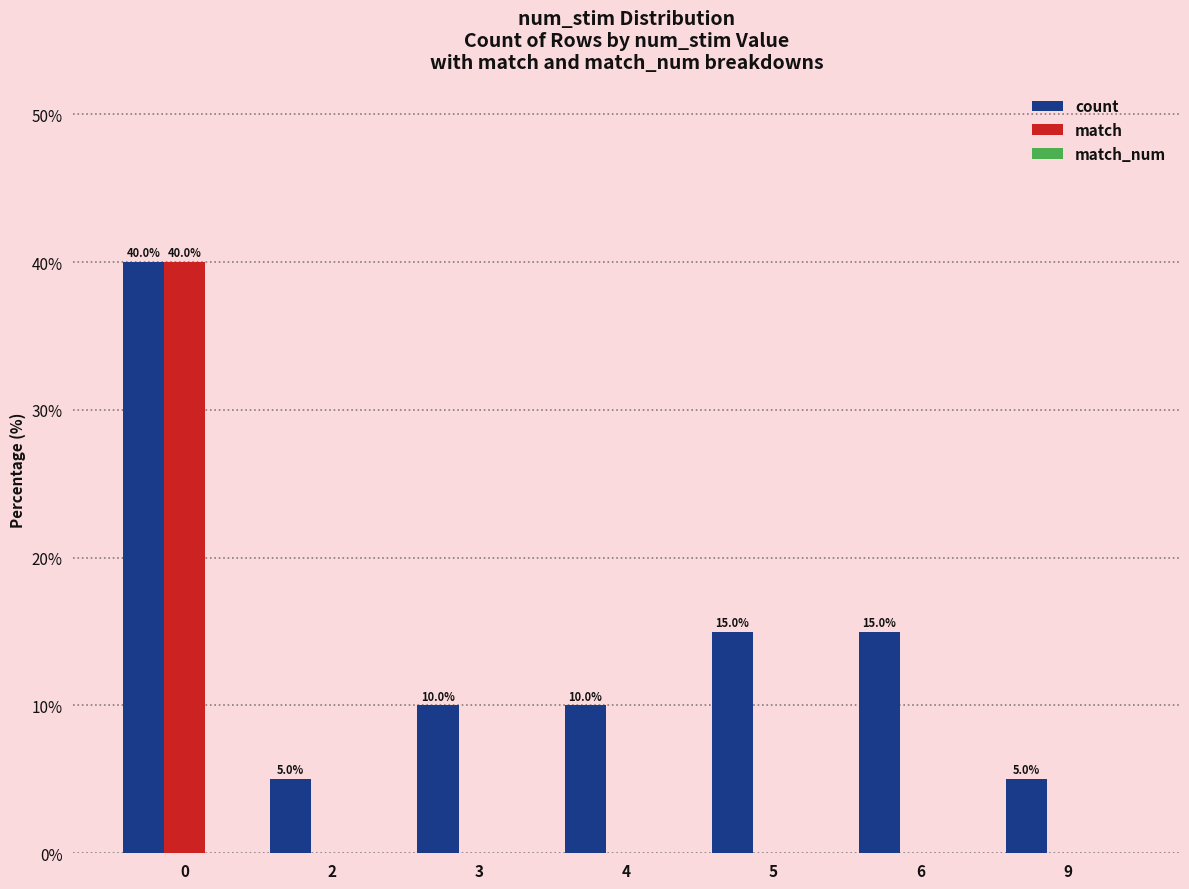

What is the greatest value displayed?

40